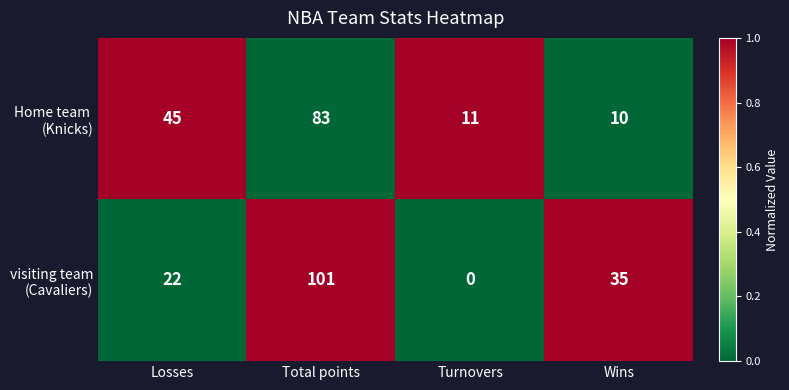

At which category does the chart reach its minimum across all series?

Turnovers